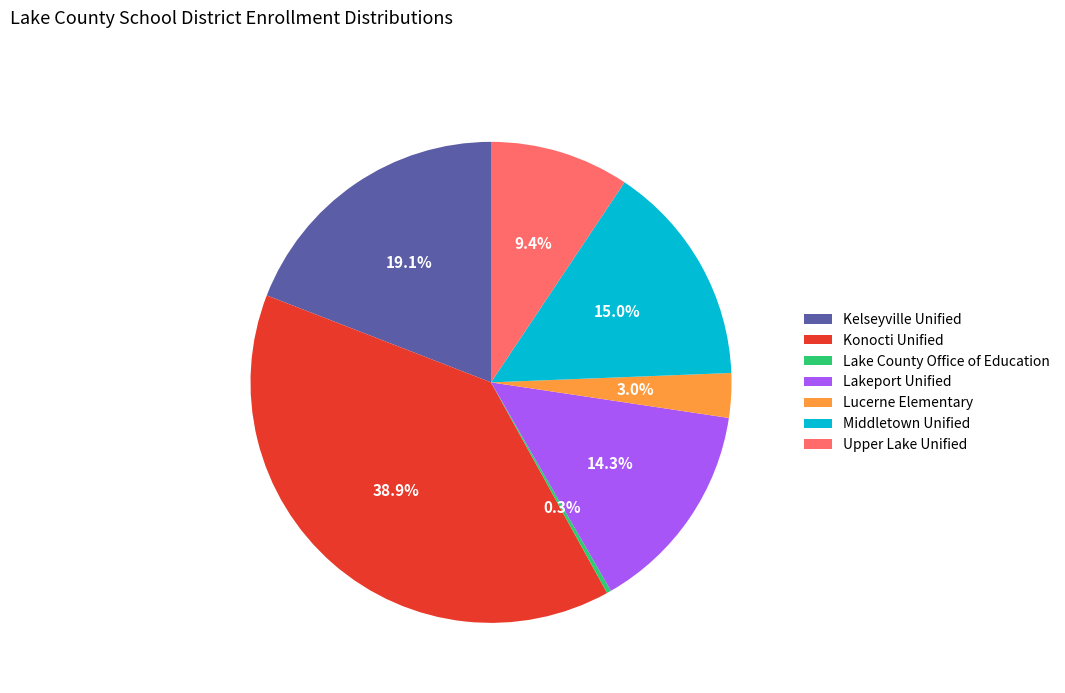

How much of the chart is everything except Lucerne Elementary?

97.0%